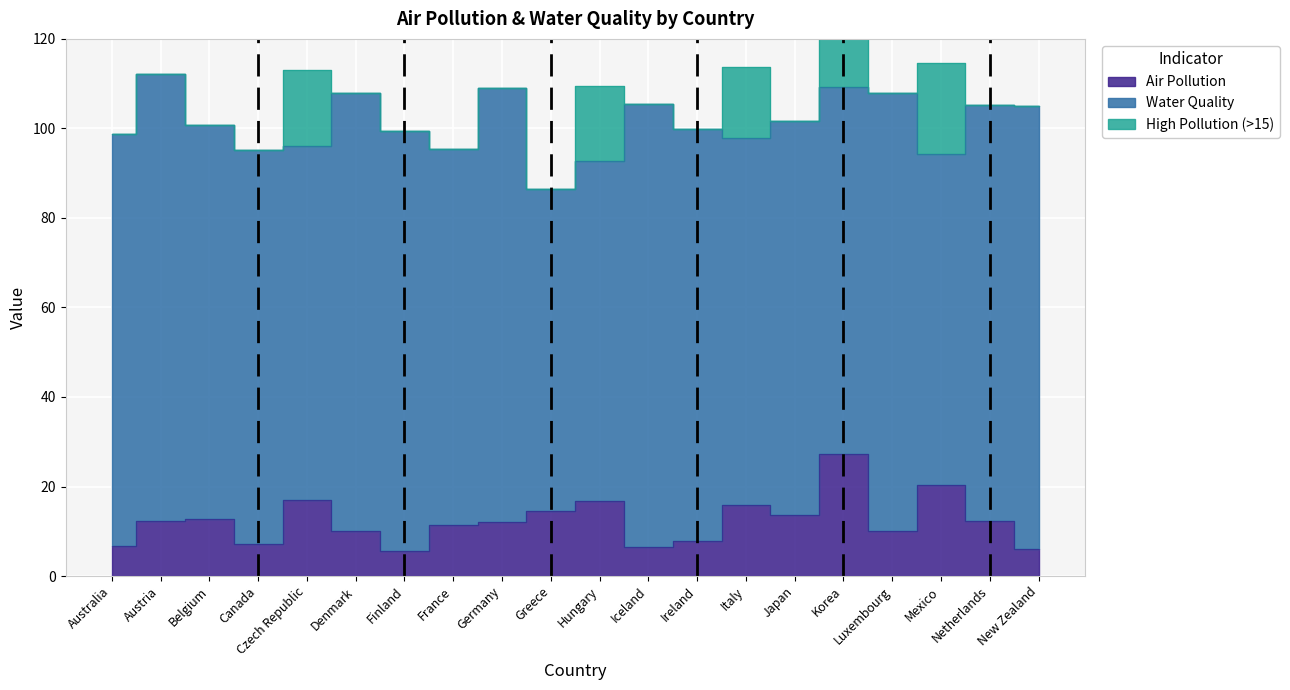

True or false: High Pollution (>15) and Air Pollution intersect in this chart.

False